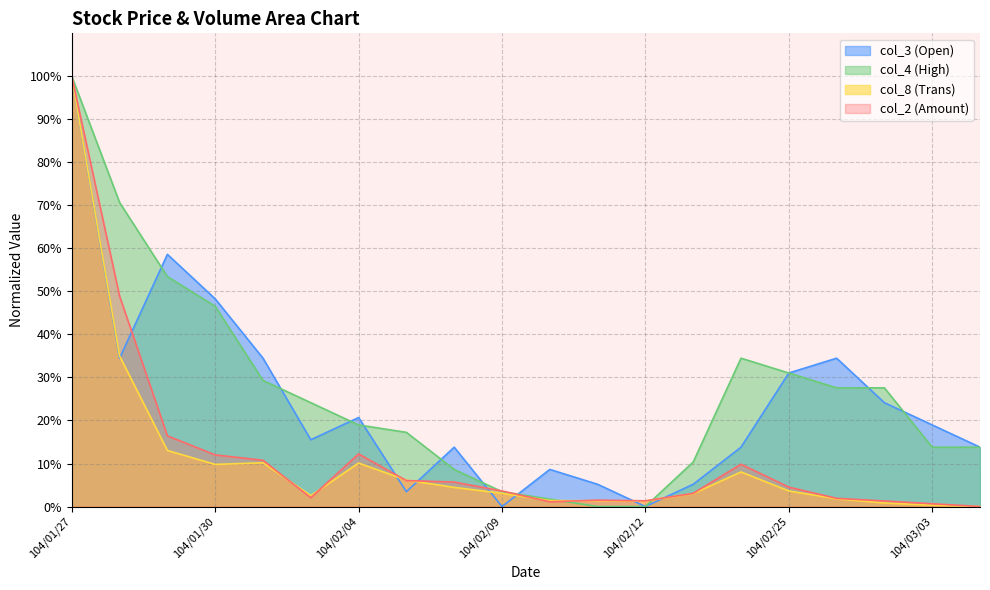

Is it true that col_2 equals 3.4 at 104/01/30?

False